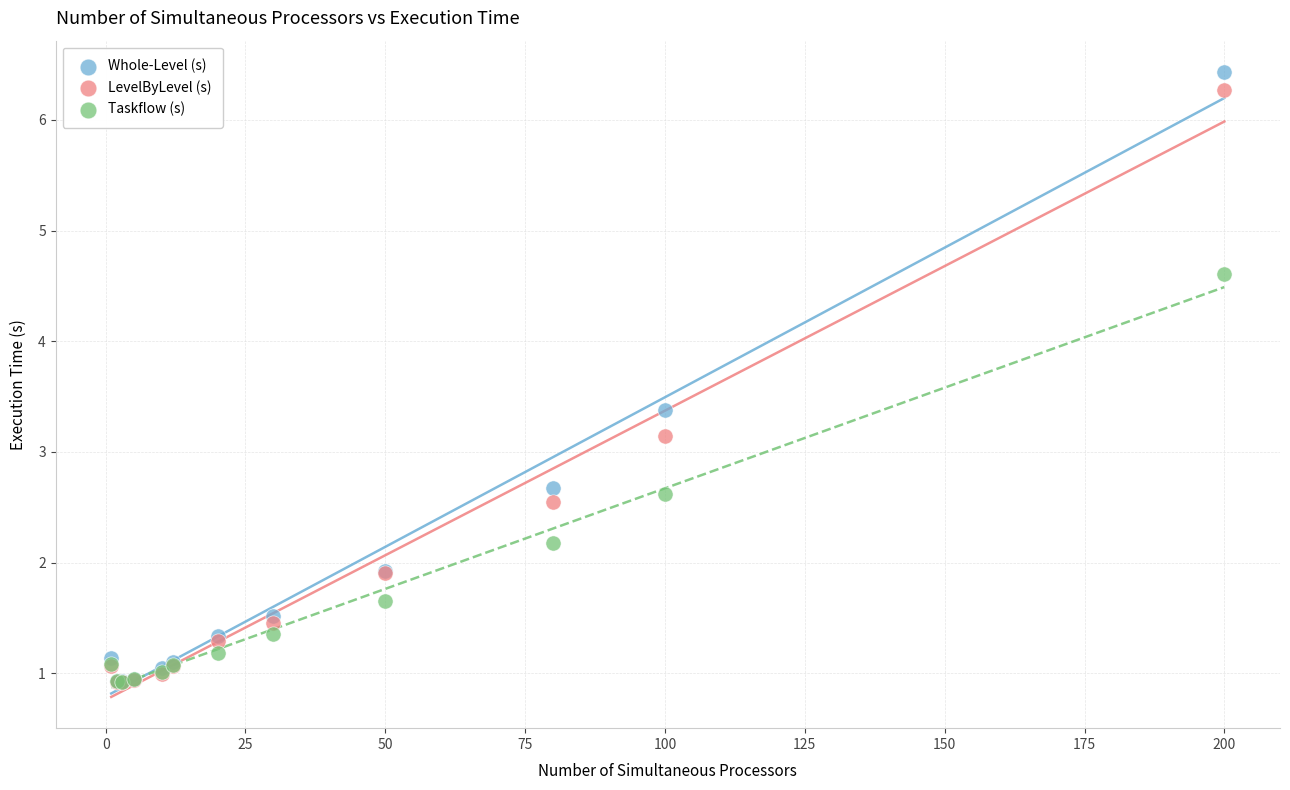

Which series has the largest Y range (max minus min)?

Whole-Level (s)